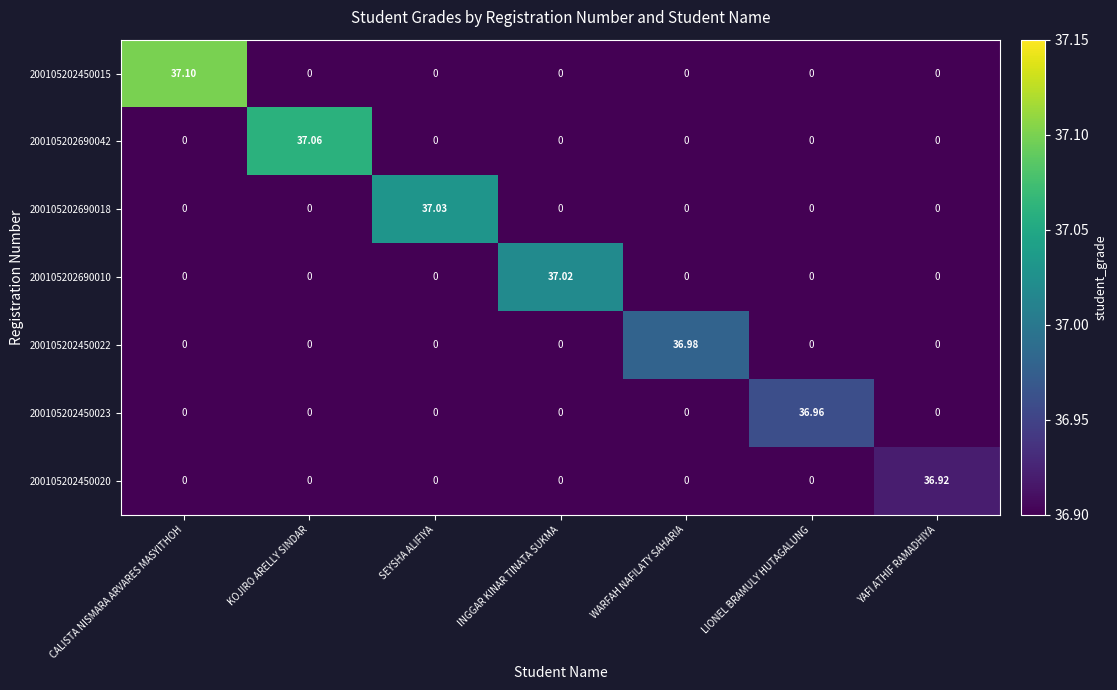

Count the number of data series in this chart.

7